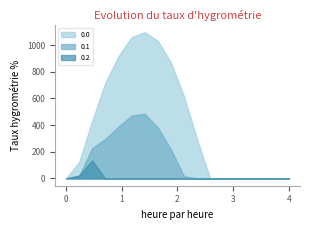

Count the number of categories in the chart.

18